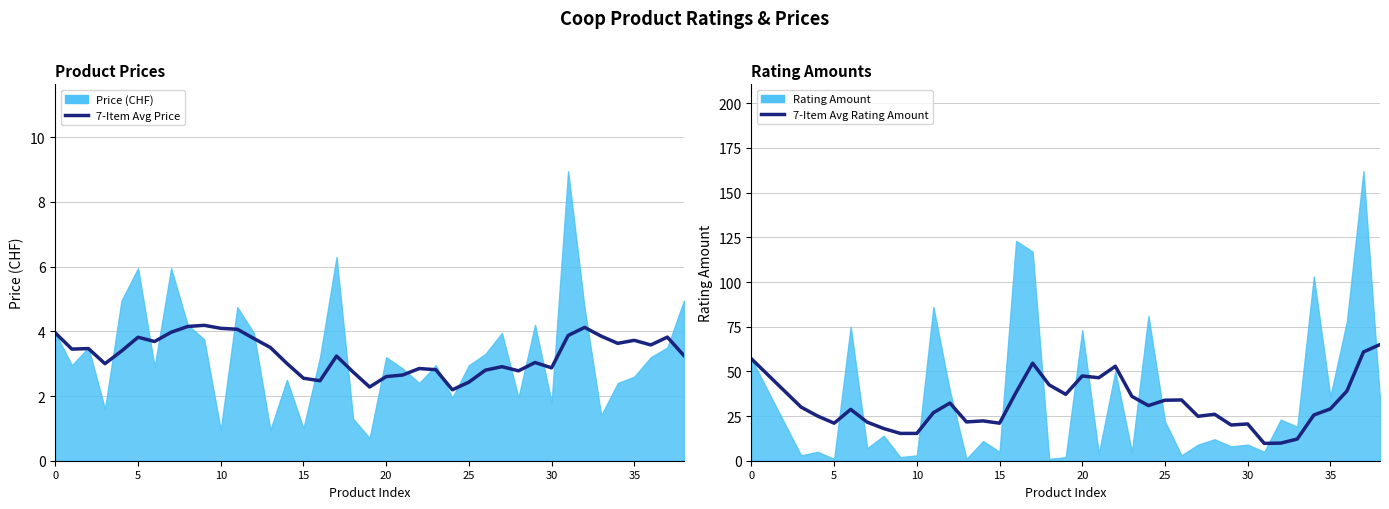

What is the label of the 17th point from the right?

22